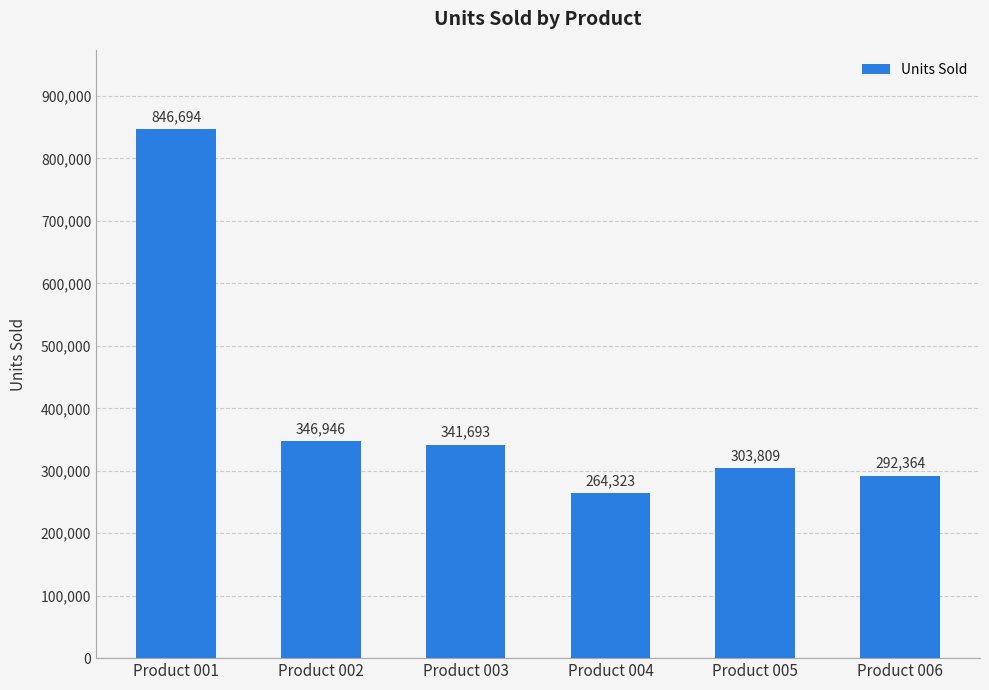

How many data points are less than 341693?

3